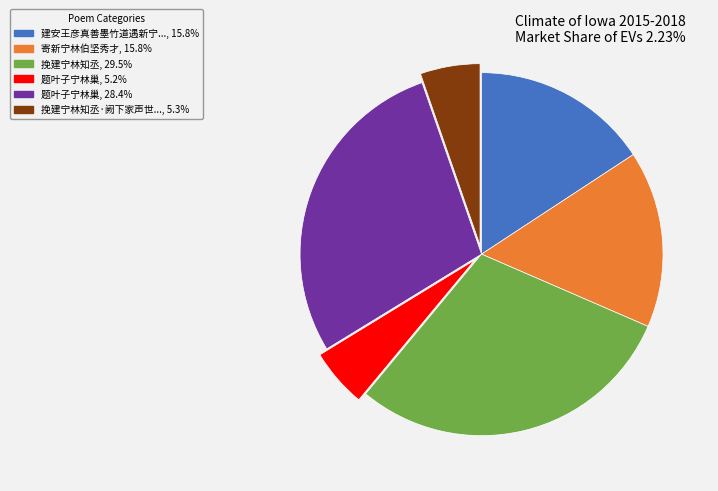

Is there any slice that represents more than half of the pie?

No